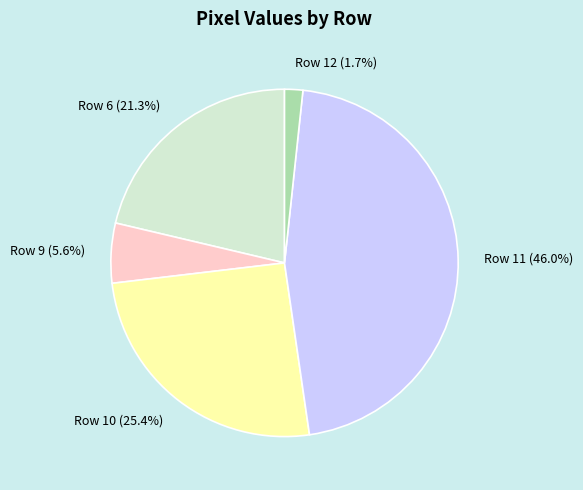

What percentage is the Row 12 slice, to the nearest percent?

2%